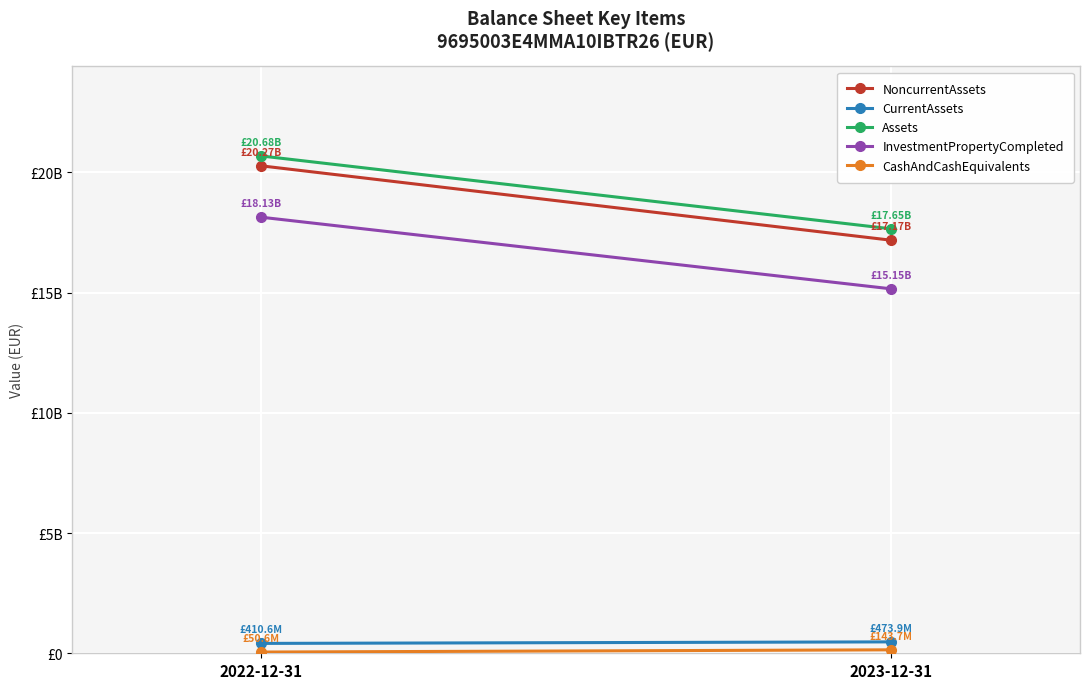

What value does the CurrentAssets series have at 2023-12-31, to the nearest 50?

473899000